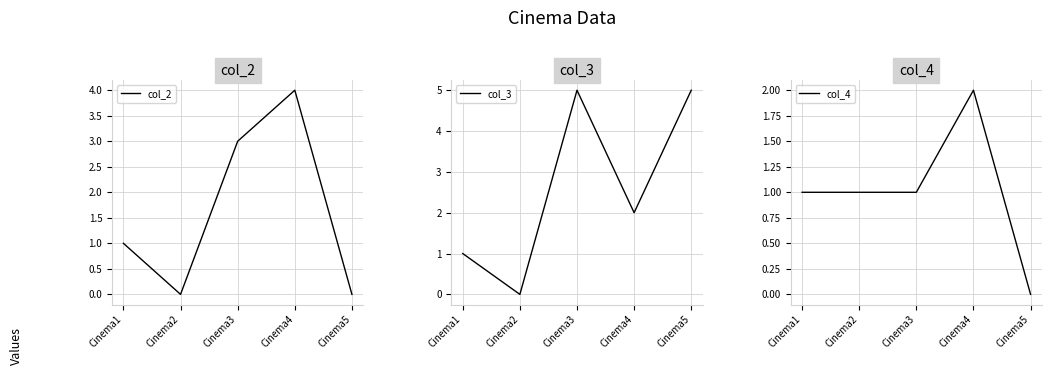

At which category is the sum across all series the highest?

Cinema3